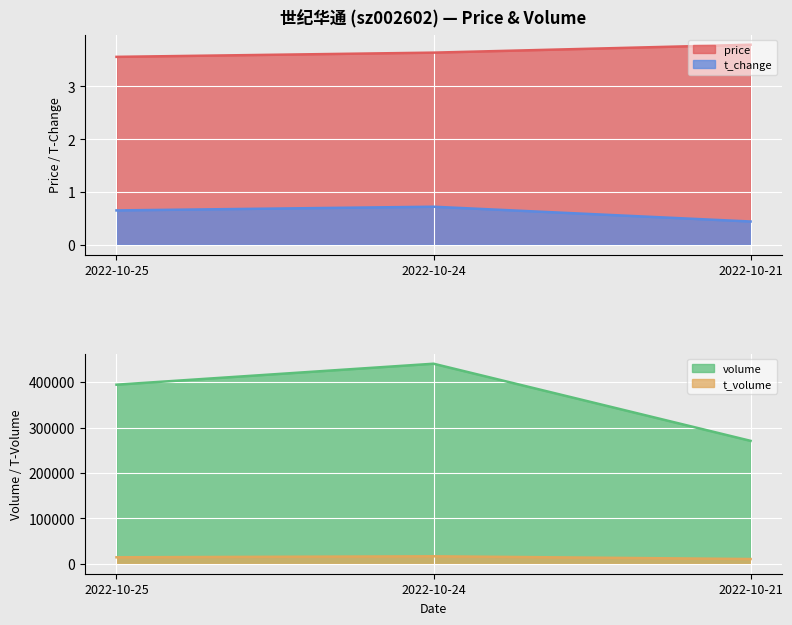

What is the value of the t_change point at the 2nd from the left?

0.7